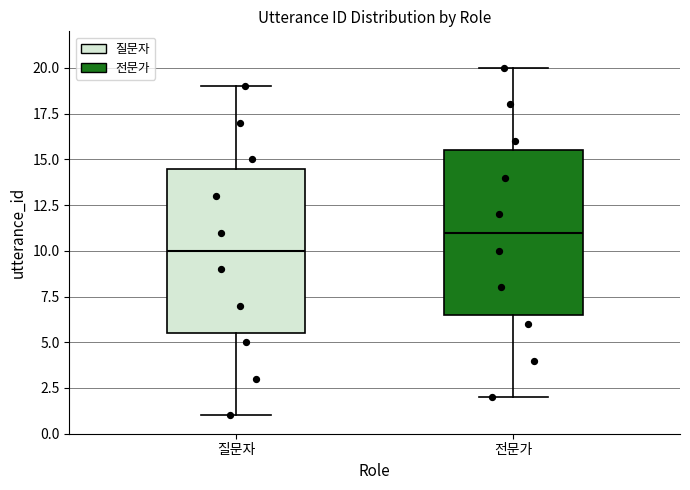

Reading left to right, read every box against the y-axis: the position of its median line, the range the box covers, and the ends of its whiskers. The values are not printed on the chart, so give them approximately, as read against the axis.

질문자: median 10.0, box 5.5 to 14.5, whiskers 1.0 to 19.0
전문가: median 11.0, box 6.5 to 15.5, whiskers 2.0 to 20.0